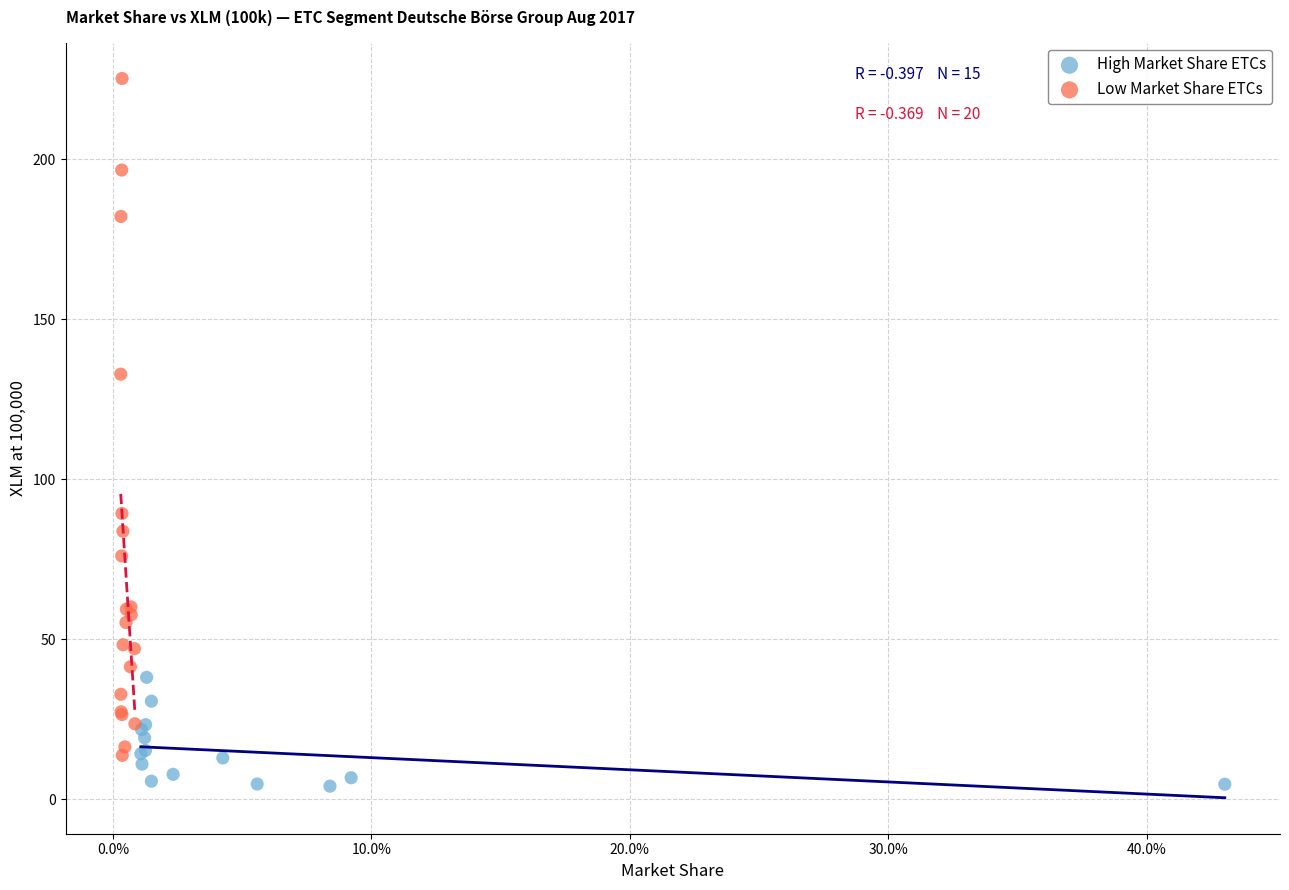

Which series contains the lowest Y value?

High Market Share ETCs